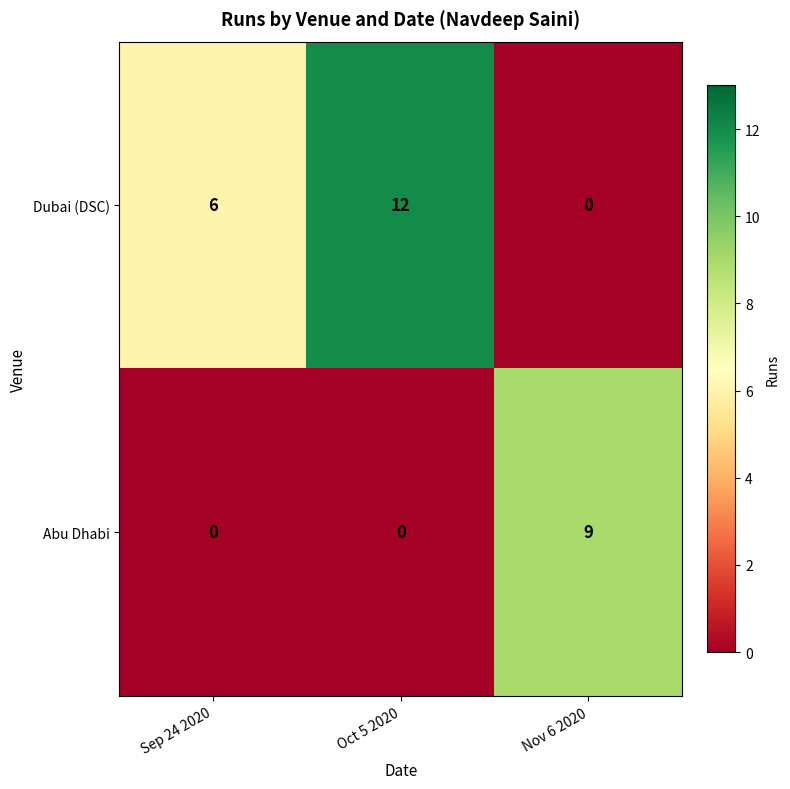

The value of Dubai (DSC) at Sep 24 2020 is 2. True or false?

False